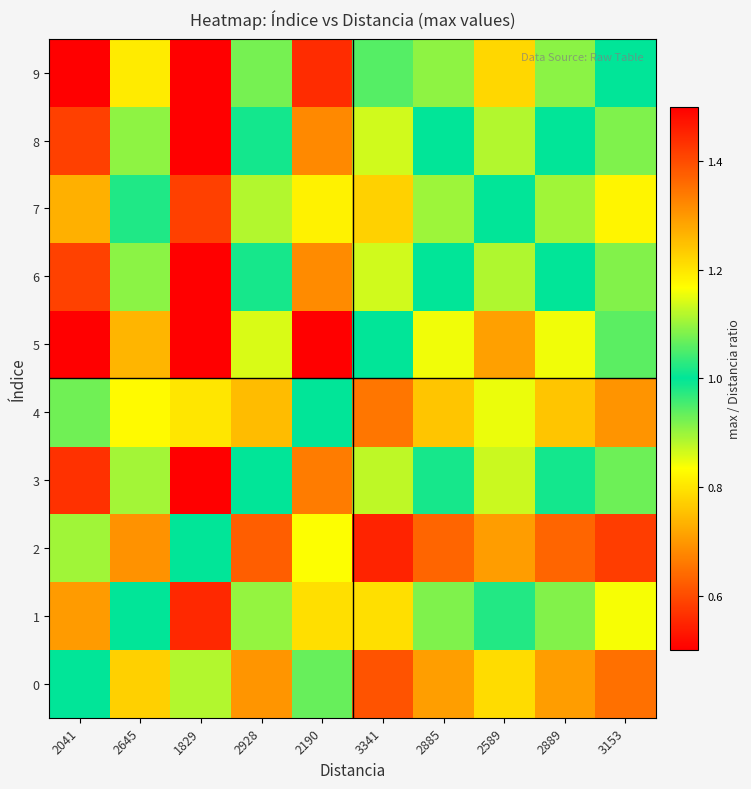

At how many categories does at least one series exceed 1?

9